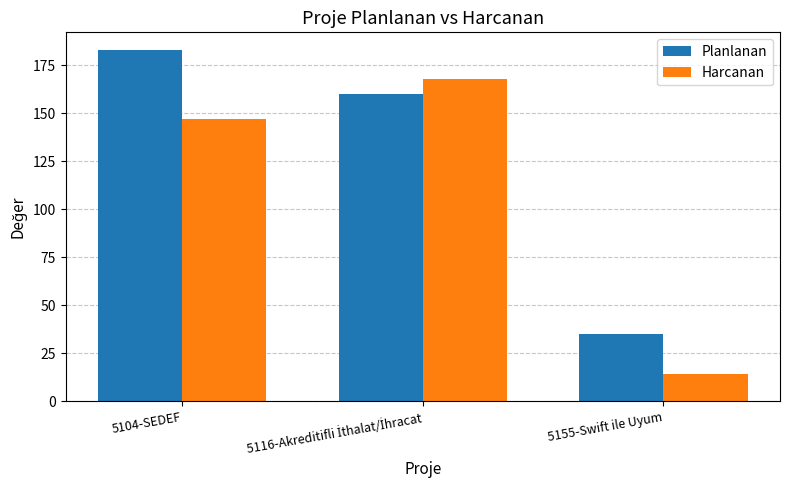

What is the sum of the Planlanan values at 5104-SEDEF and 5155-Swift ile Uyum?

218